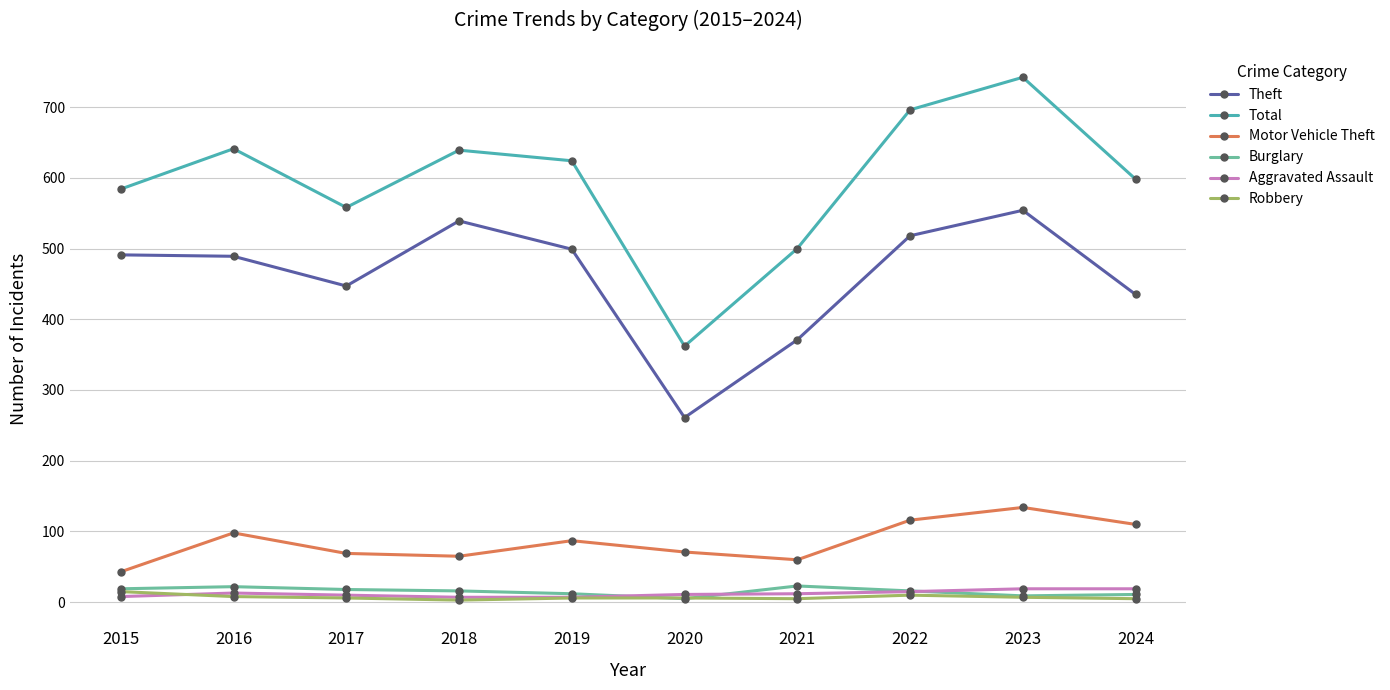

What is the value of the Burglary point at the 6th from the left?

5